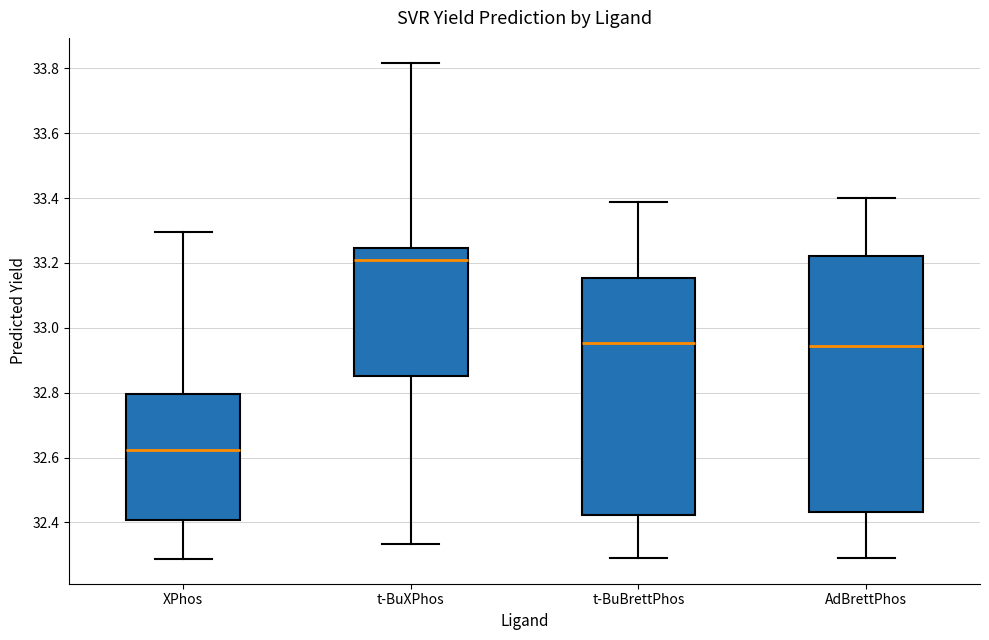

Where does the lower whisker of the box for t-BuBrettPhos end on the y-axis? The values are not printed on the chart, so give them approximately, as read against the axis.

32.30